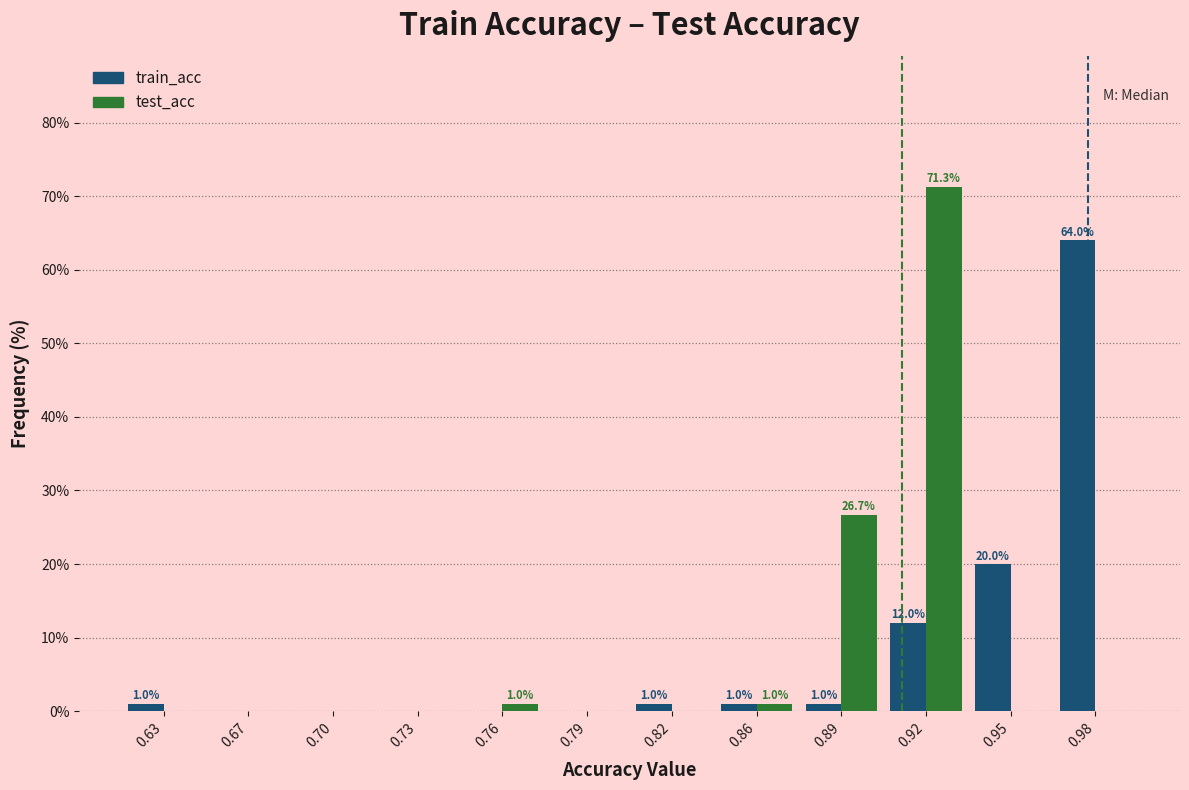

Reading left to right, what are all the values shown in this chart?

train_acc: 0.63=1.0	0.67=0.0	0.70=0.0	0.73=0.0	0.76=0.0	0.79=0.0	0.82=1.0	0.86=1.0	0.89=1.0	0.92=12.0	0.95=20.0	0.98=64.0
test_acc: 0.63=0.0	0.67=0.0	0.70=0.0	0.73=0.0	0.76=1.0	0.79=0.0	0.82=0.0	0.86=1.0	0.89=26.7	0.92=71.3	0.95=0.0	0.98=0.0